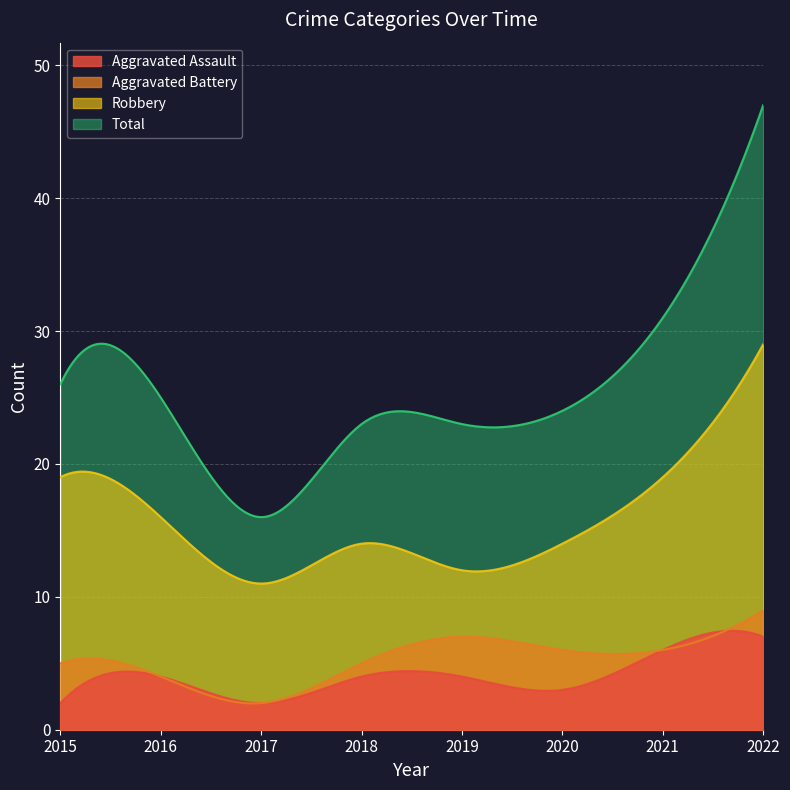

At which label does Aggravated Assault first exceed 4?

2021